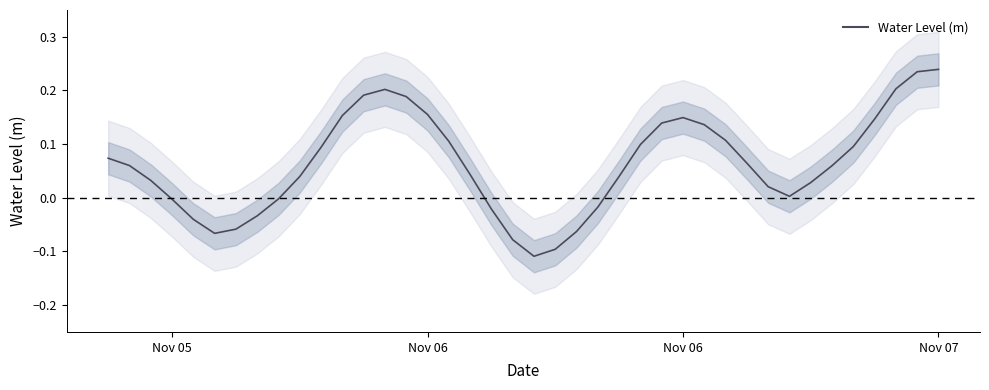

Does the chart have visible grid lines?

No